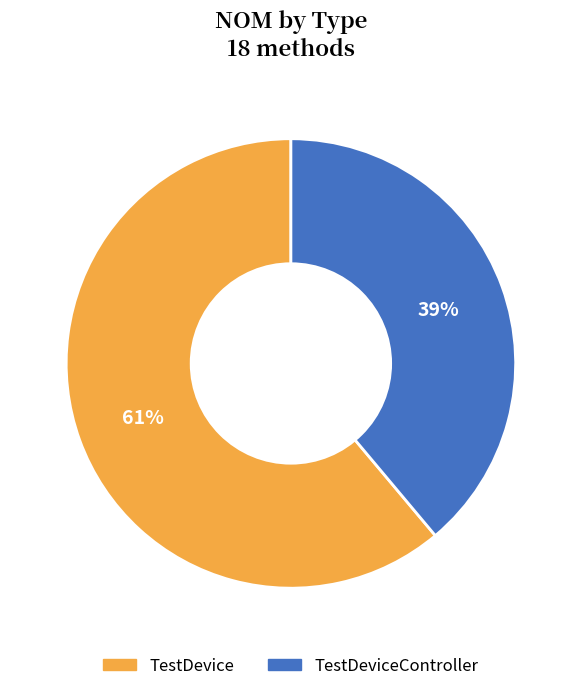

Is it true that TestDevice is 61% of the pie?

True